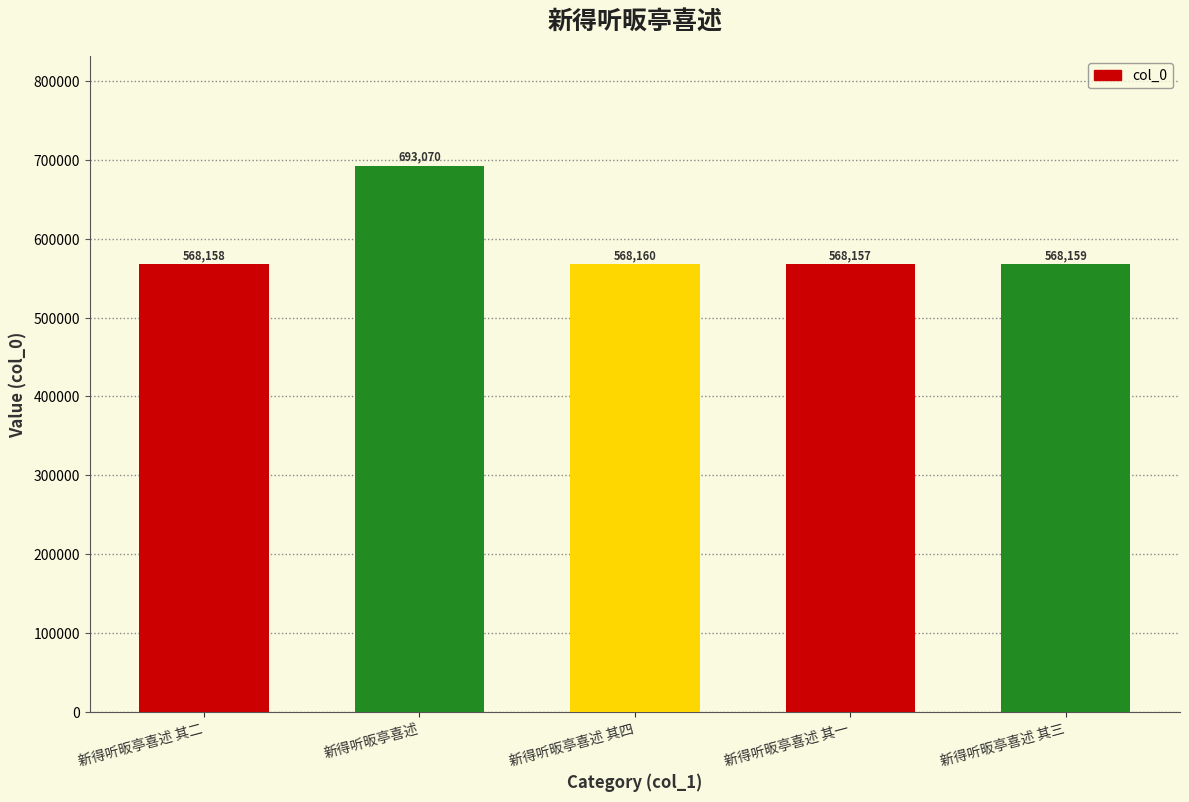

The chart shows a value of 568159 at 新得听昄亭喜述 其三. True or false?

True